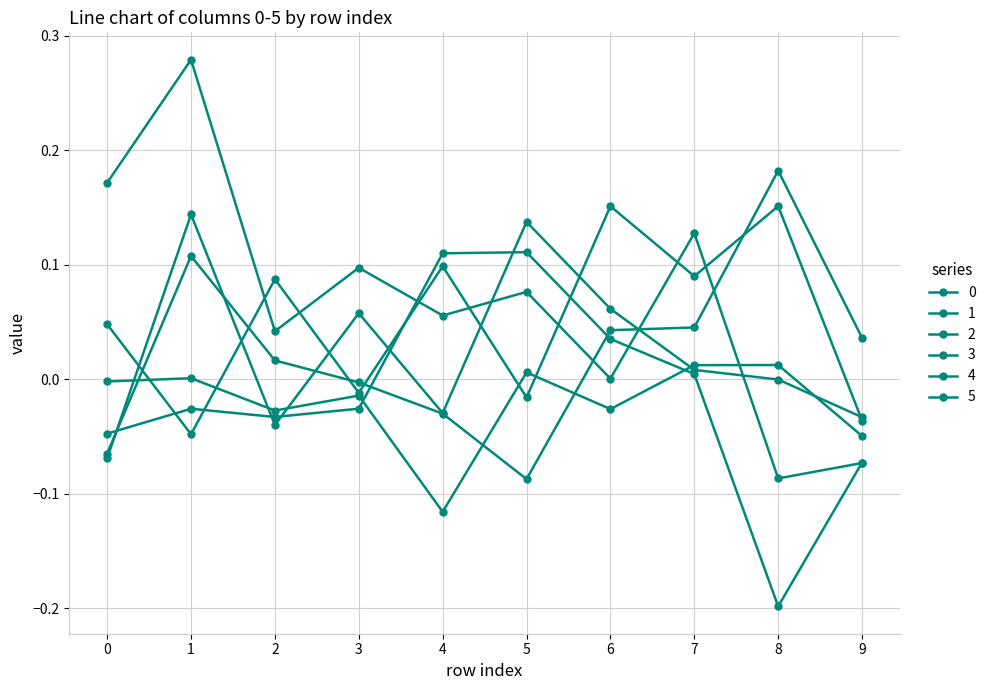

How many lines are shown in the chart?

6